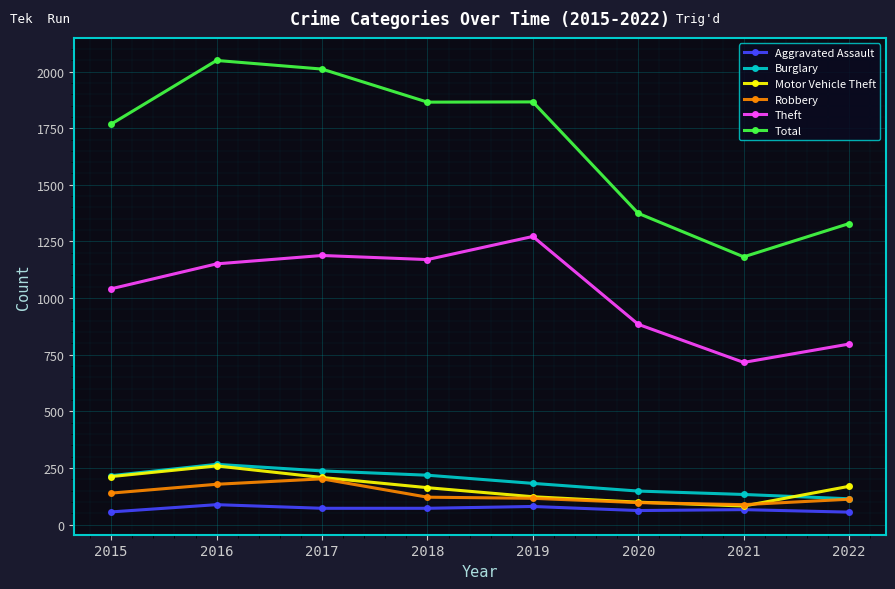

Is it true that Burglary equals 61 at 2019?

False